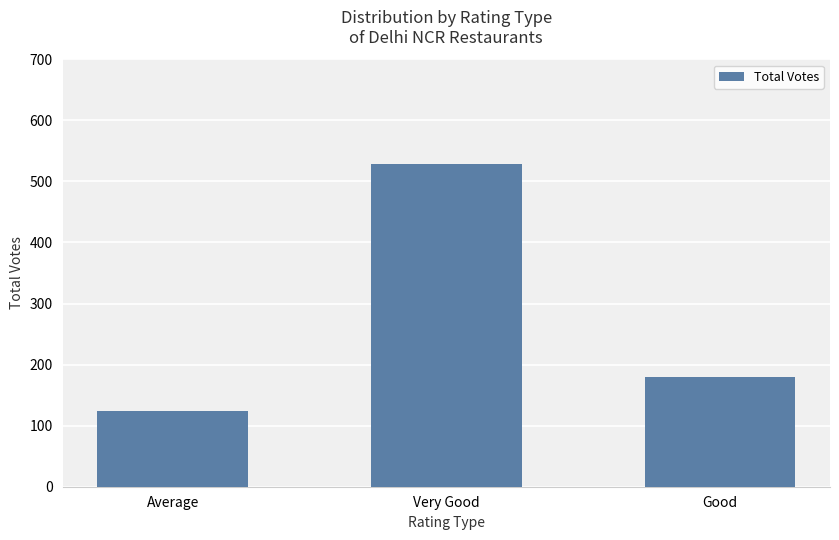

Reading left to right, extract all data points from this chart.

124	529	180